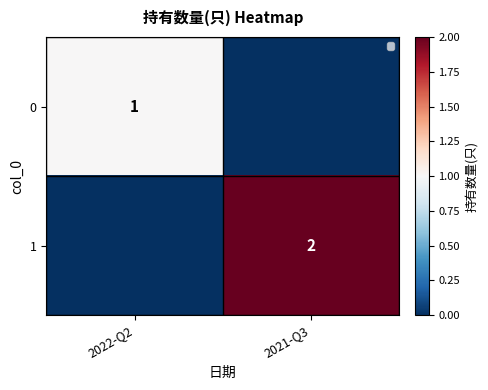

The 0 series shows 0 at 2021-Q3. True or false?

True